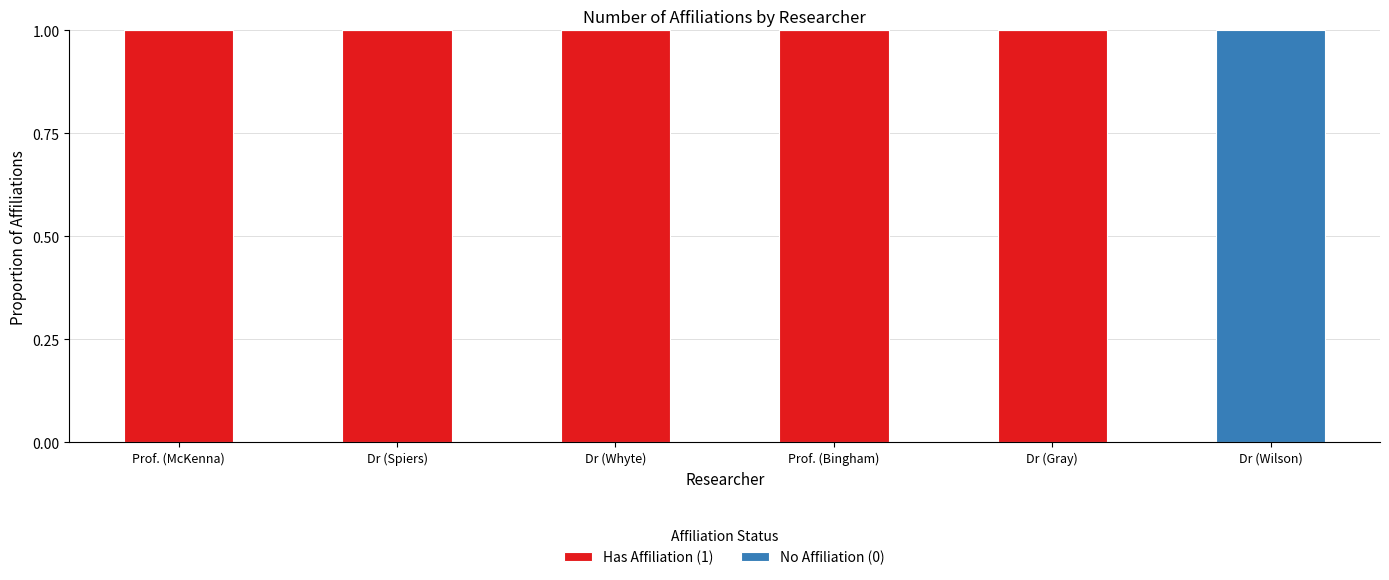

Is it true that Has Affiliation (1) equals 1 at Dr (Whyte)?

True